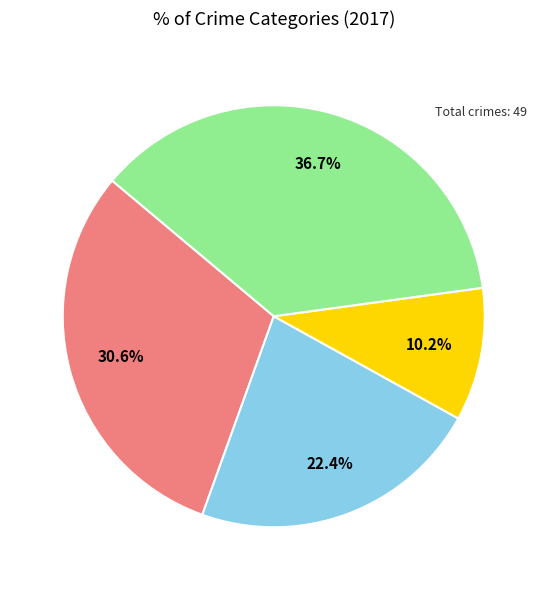

Does any single category account for the majority?

No